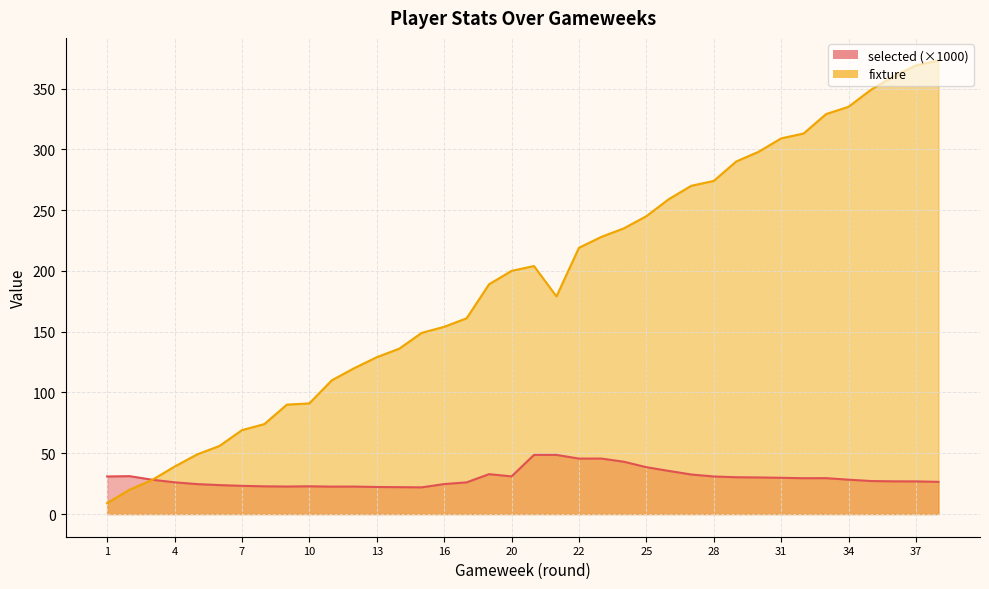

Where is the first local maximum for selected?

2